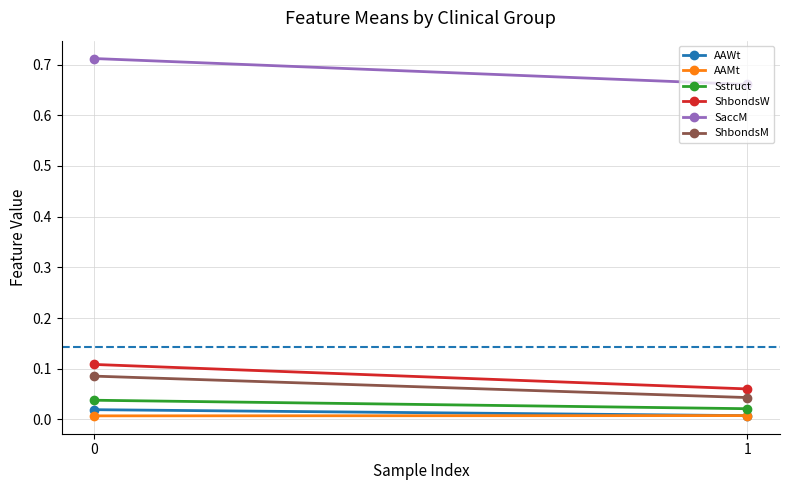

What is the value of the ShbondsW point at the 2nd from the left?

0.1